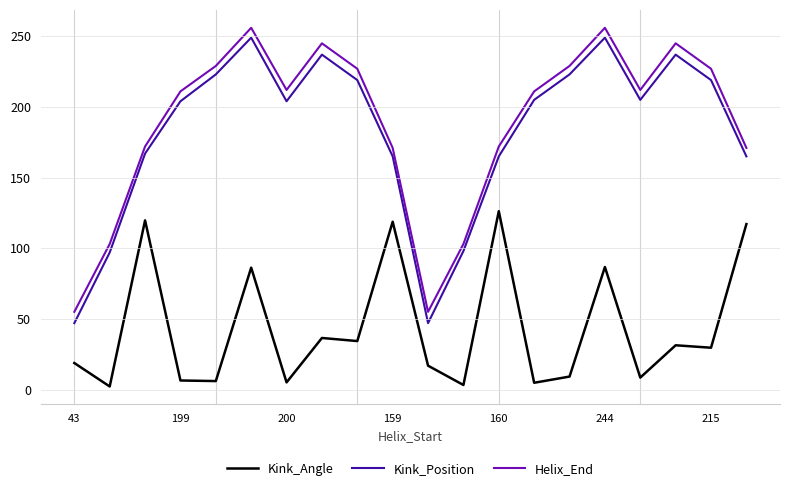

How many series are shown in this chart?

3